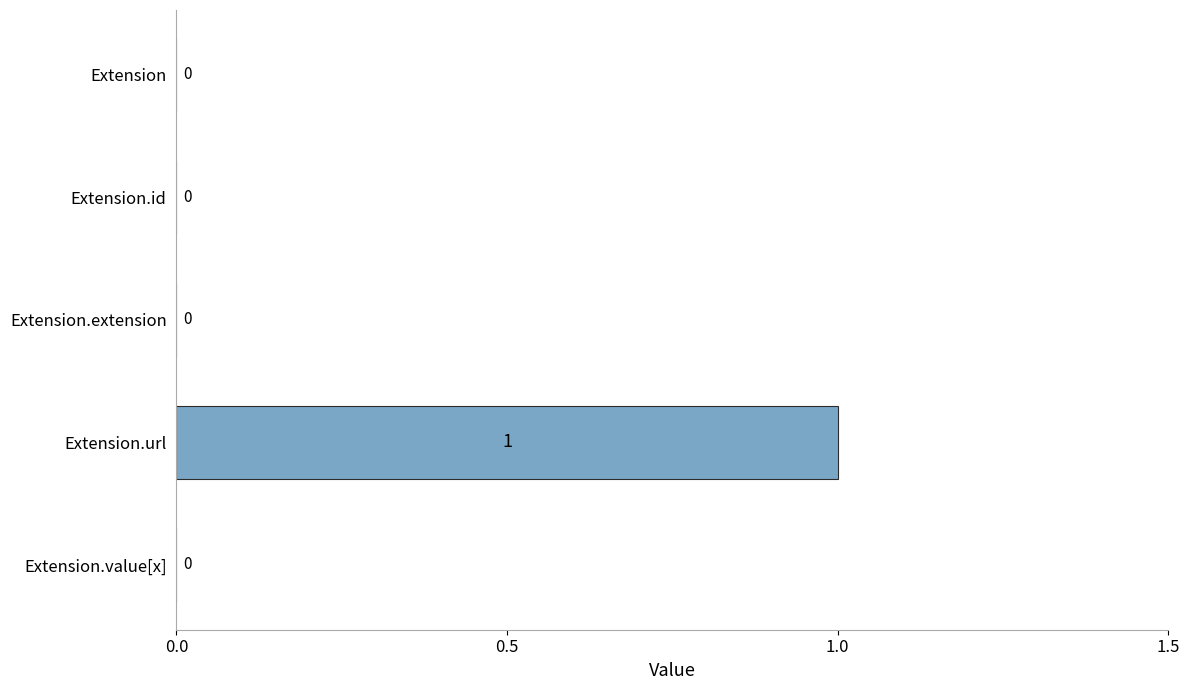

Is it true that the value at Extension.url is 1?

True